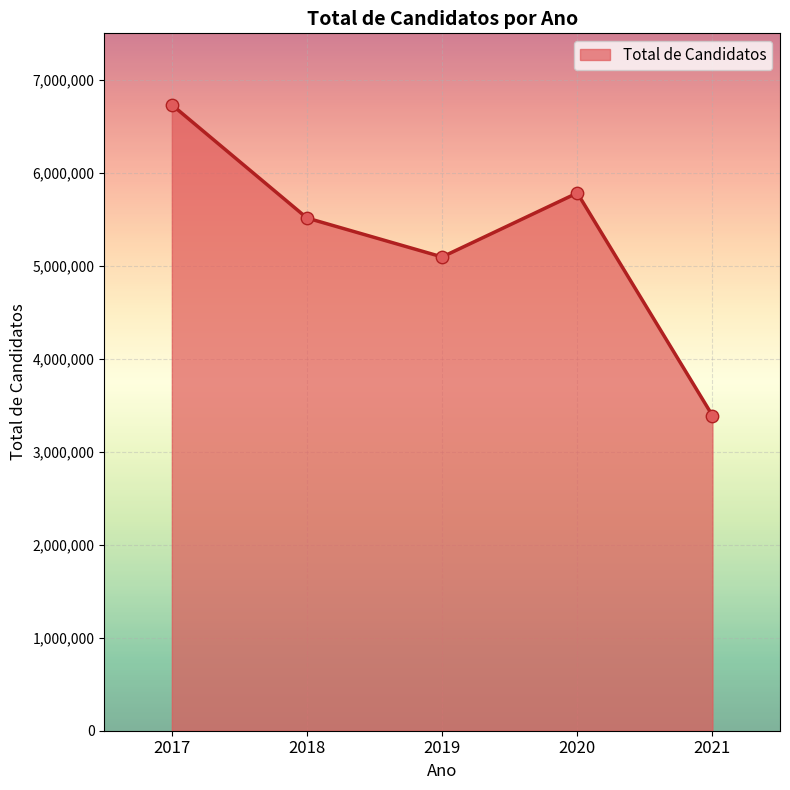

What is the ratio of the value at 2018 to the value at 2021?

1.6